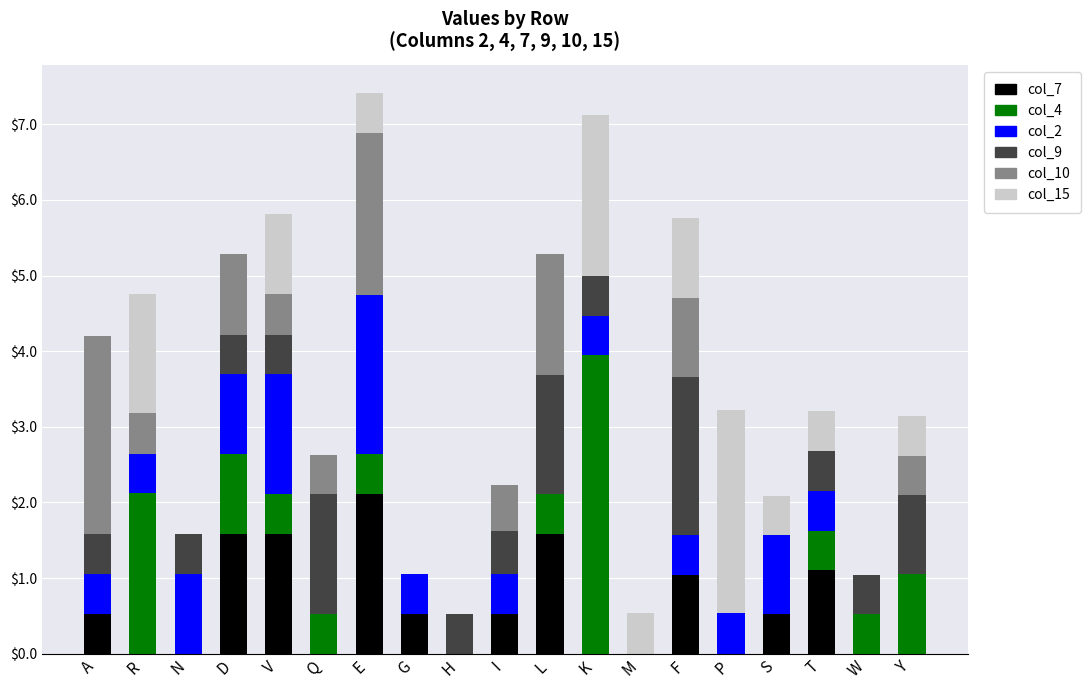

At which label does col_7 reach its peak?

E